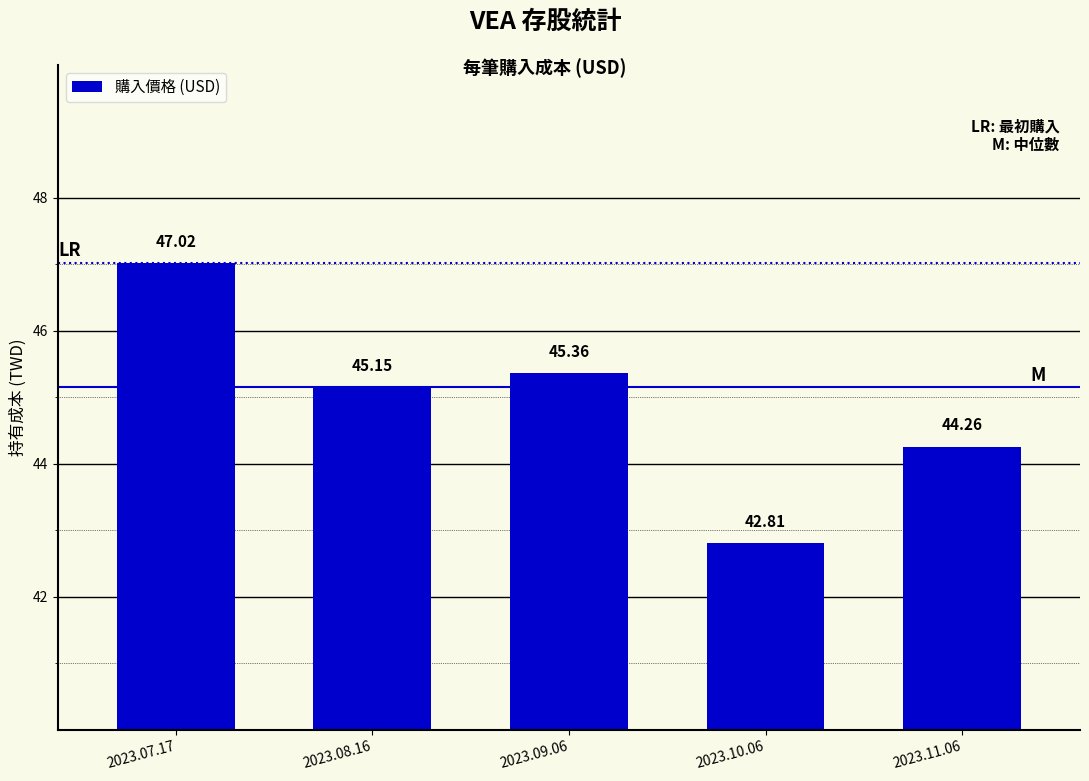

What is the value of the 1st bar from the left?

47.0